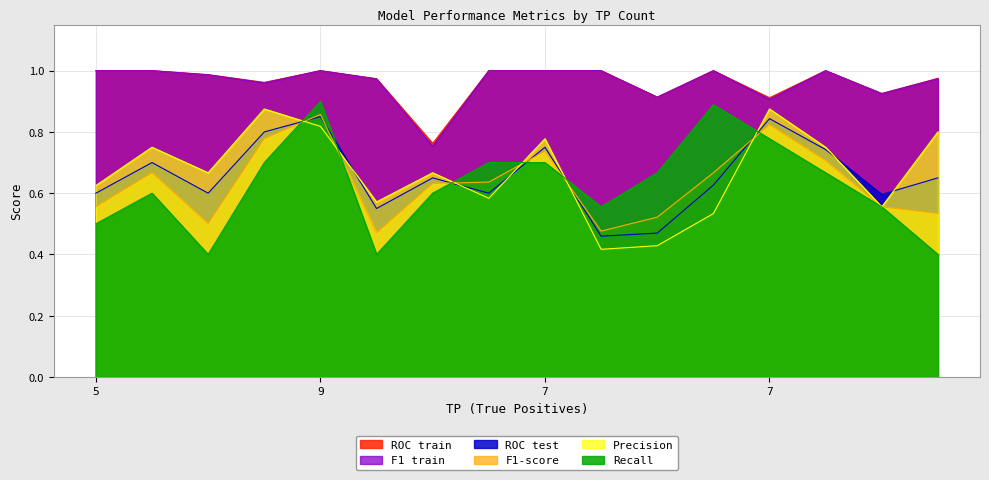

At which category is the sum across all series the highest?

9